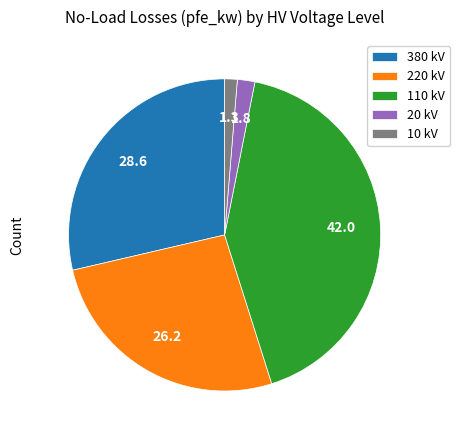

Does 380 kV account for over 50% of the chart?

No